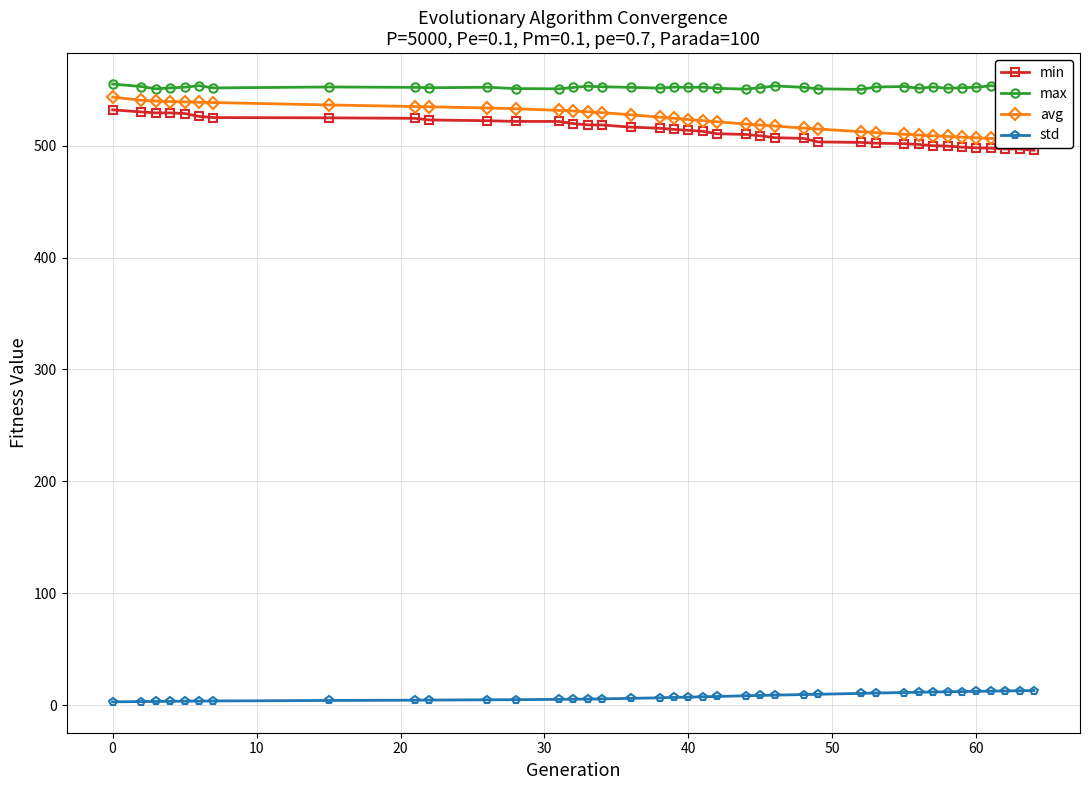

True or false: min and std intersect in this chart.

False